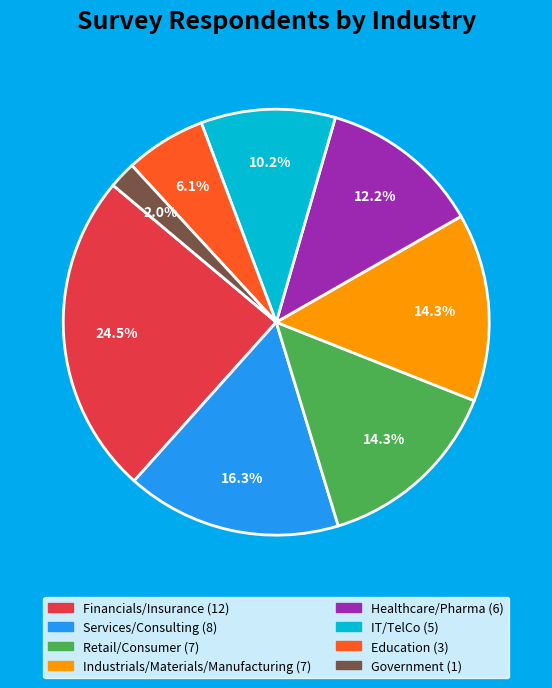

Does any single category account for the majority?

No